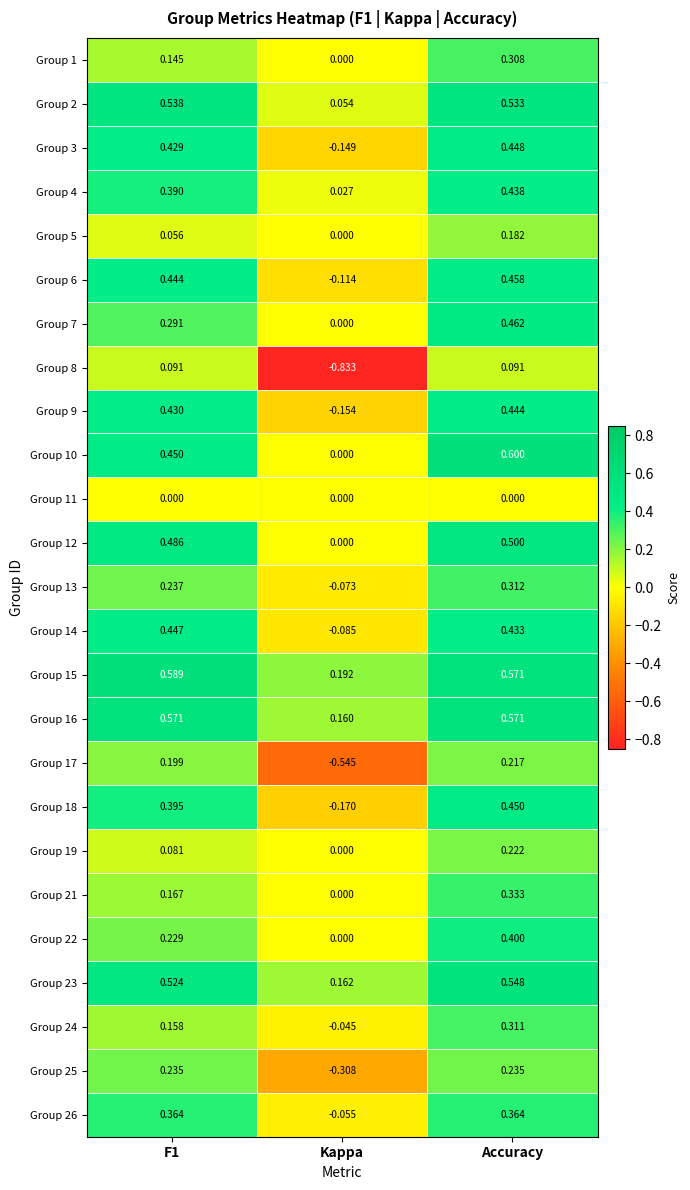

At which category is the sum across all series the highest?

Accuracy